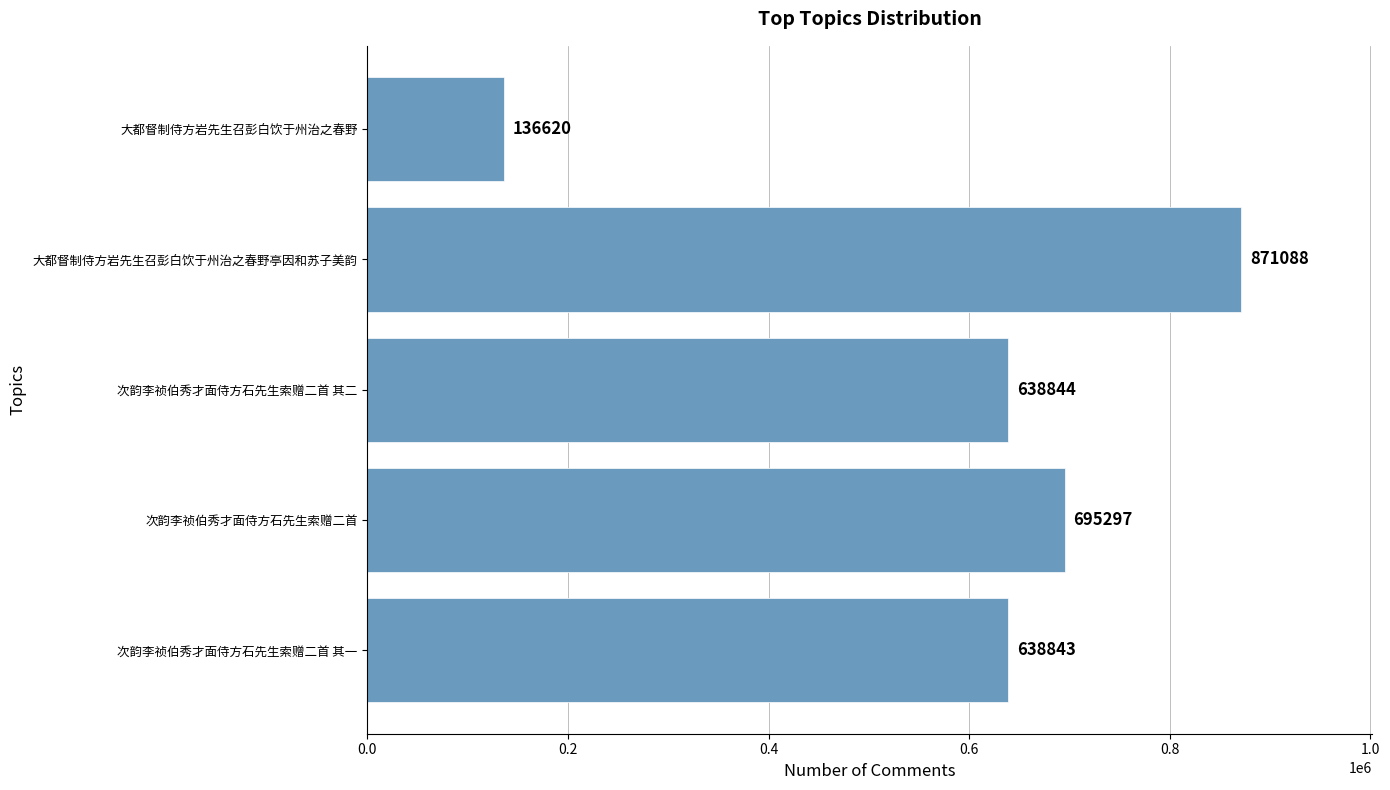

Which category has the lowest value across all series?

大都督制侍方岩先生召彭白饮于州治之春野